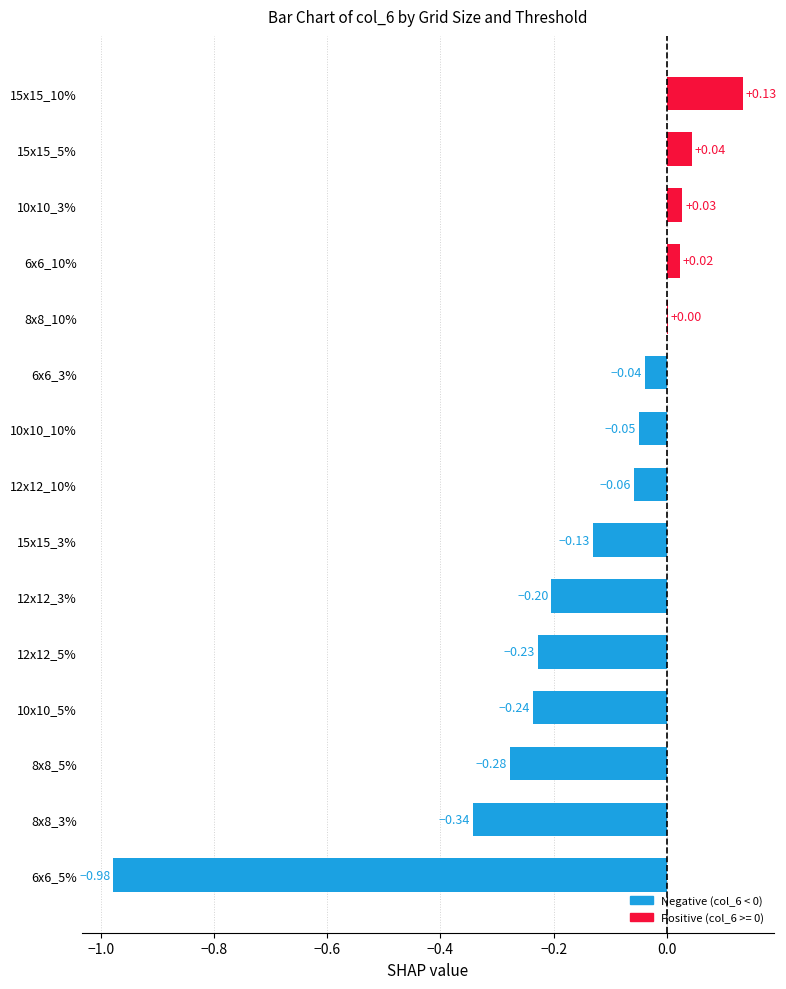

How many data points are above 0?

5